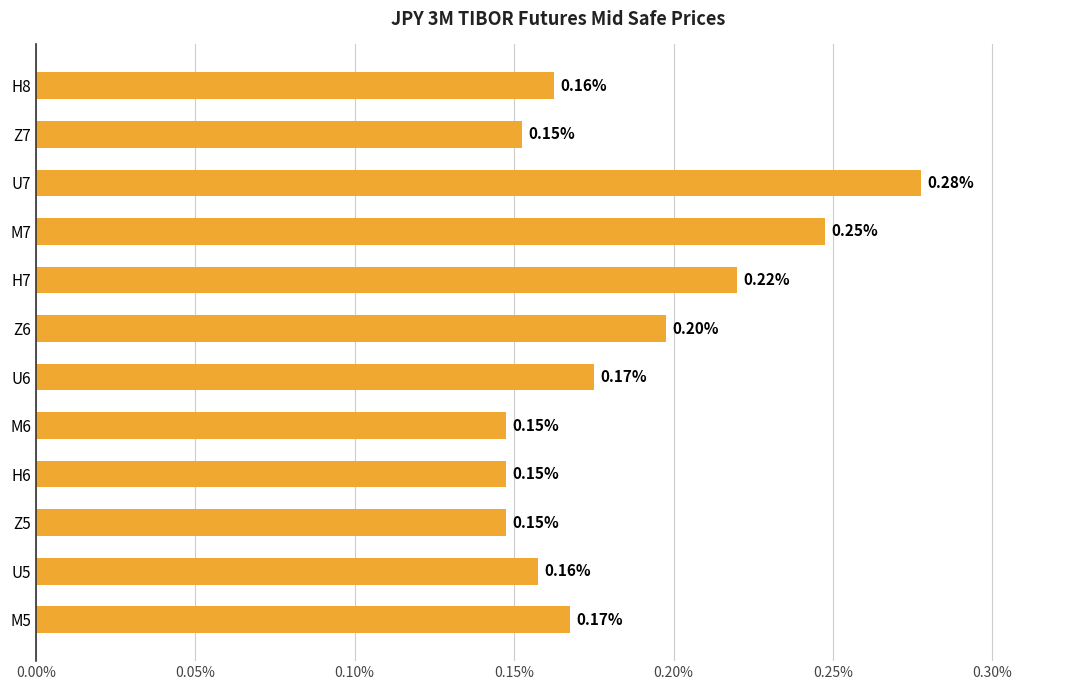

Between M7 and H6, which is larger?

M7